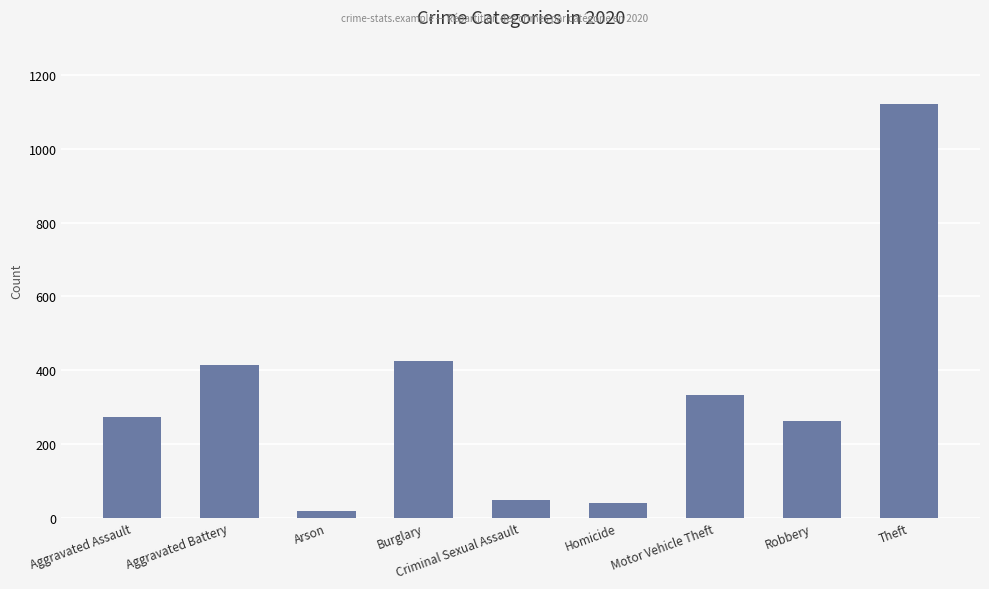

What is the average value?

326